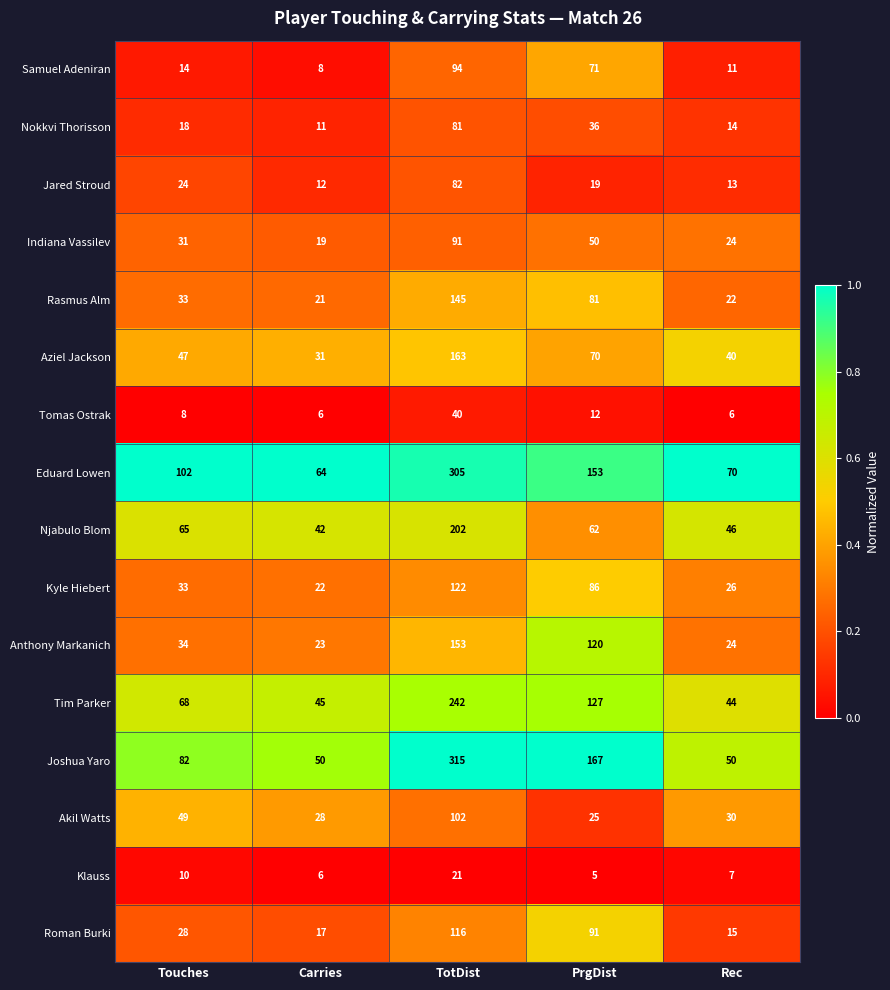

What is the maximum value shown in the chart?

315